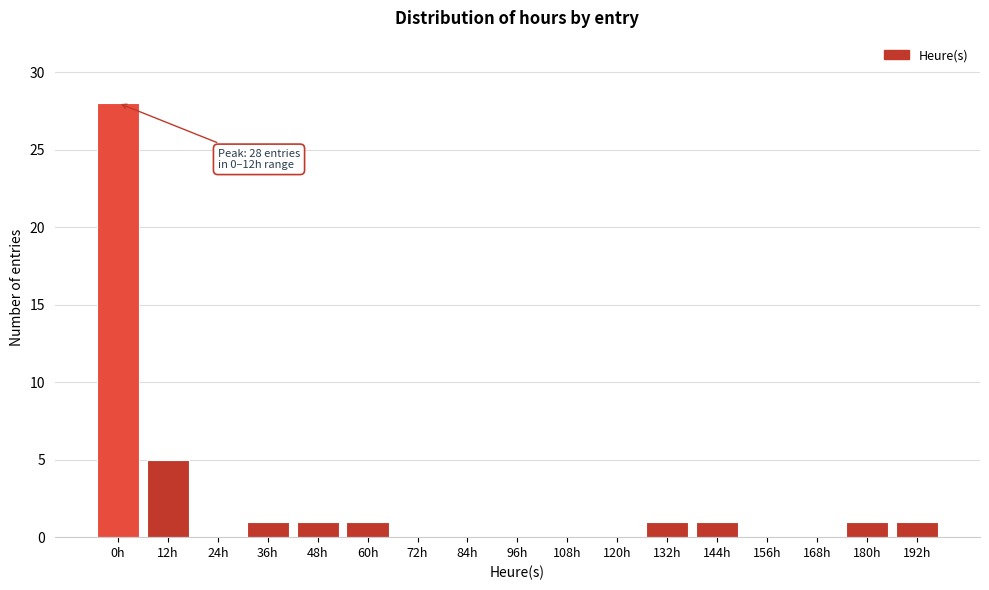

Reading left to right, extract all data points from this chart.

0h=28	12h=5	24h=0	36h=1	48h=1	60h=1	72h=0	84h=0	96h=0	108h=0	120h=0	132h=1	144h=1	156h=0	168h=0	180h=1	192h=1